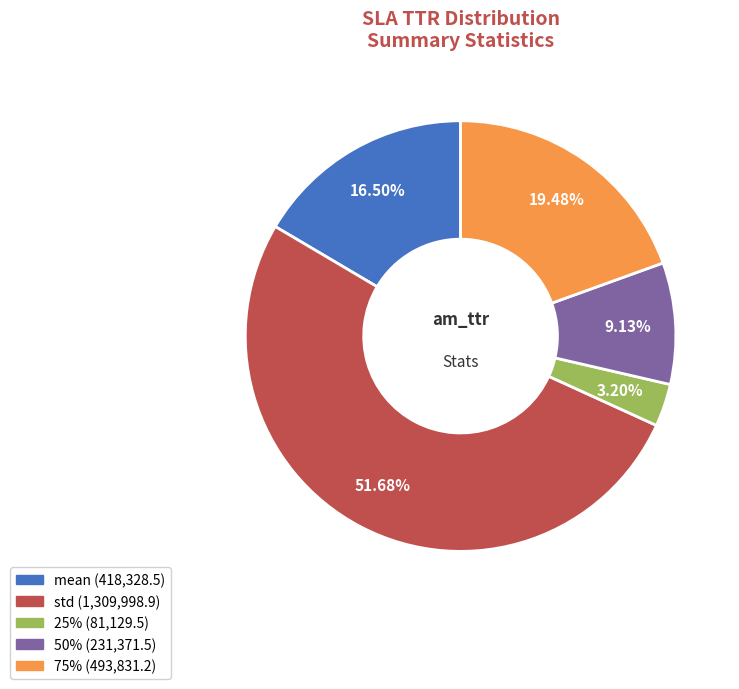

How many slices are in this pie chart?

5